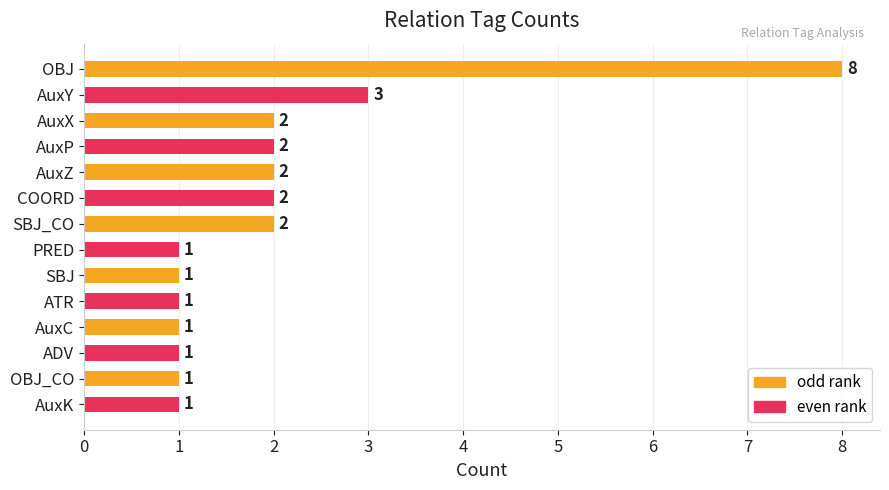

What is the value of the 2nd bar from the top?

3